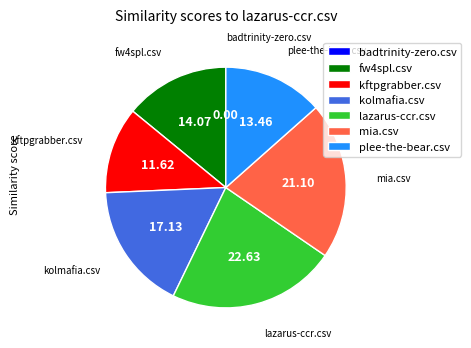

Combined, do kolmafia.csv and fw4spl.csv account for over 50%?

No